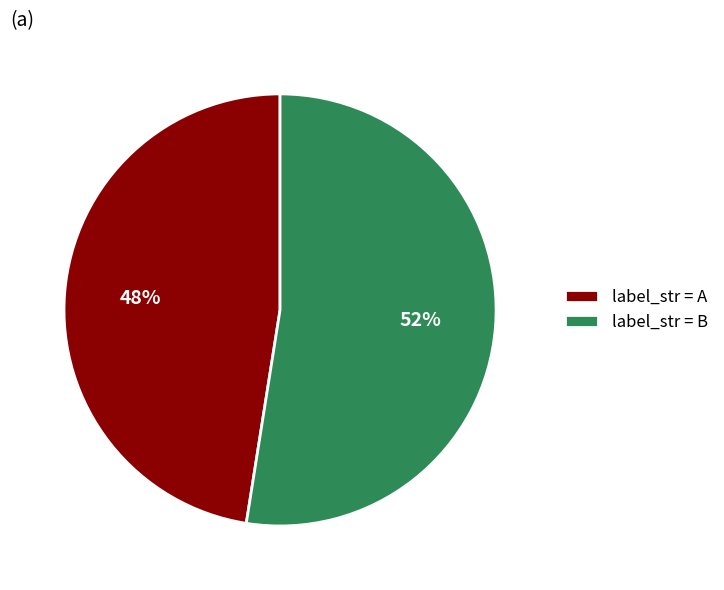

Approximately how many times larger is the value at label_str = B compared to label_str = A?

1.1